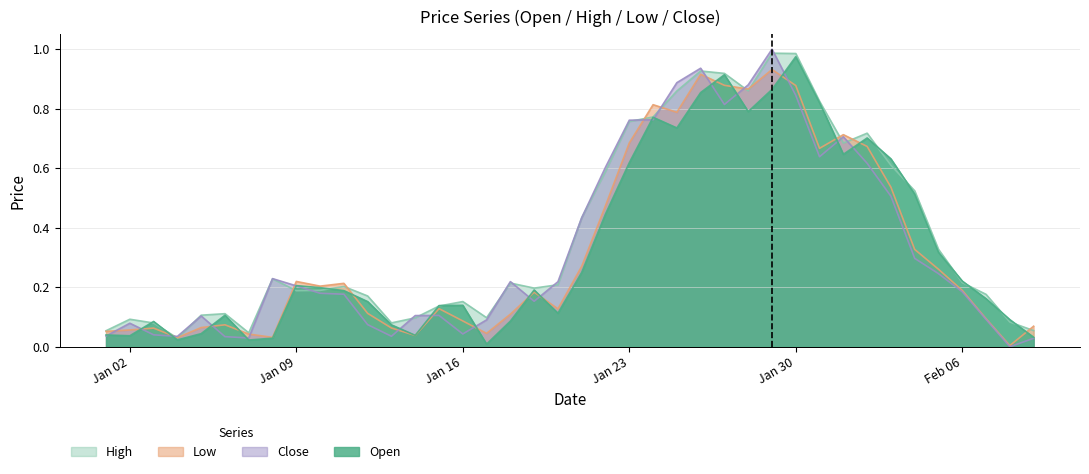

What are all the series names shown in the legend?

High, Low, Close, Open